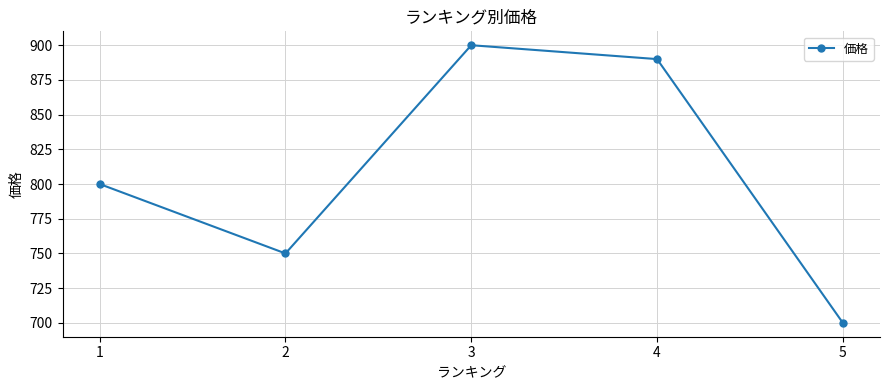

At which category does the chart reach its minimum across all series?

5